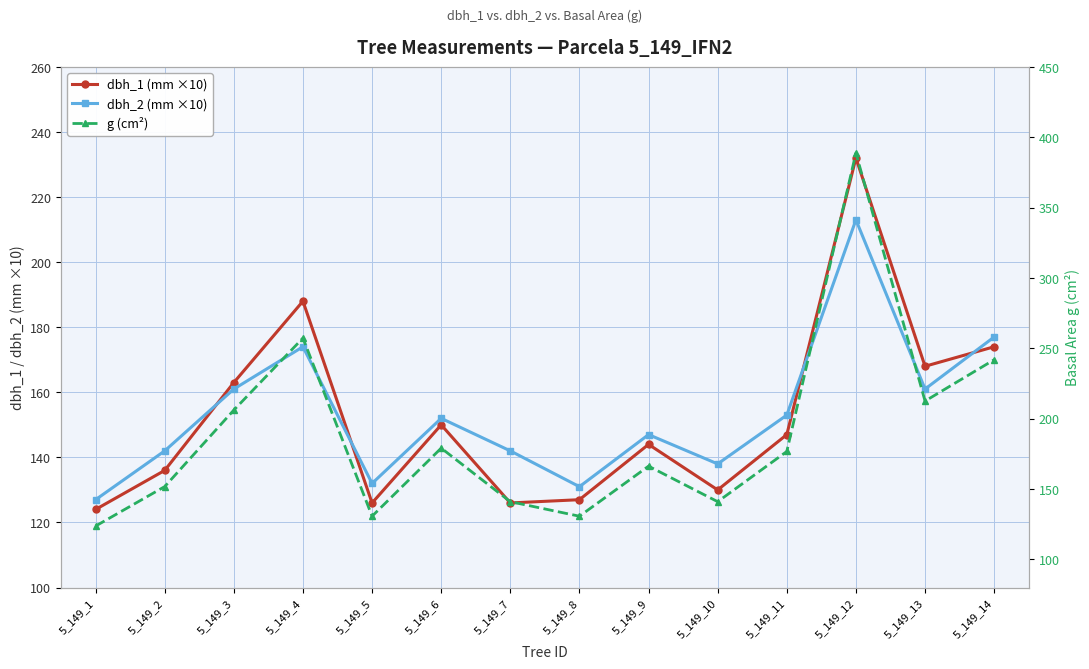

How many values in the dbh_1 (mm ×10) series are below 147?

7